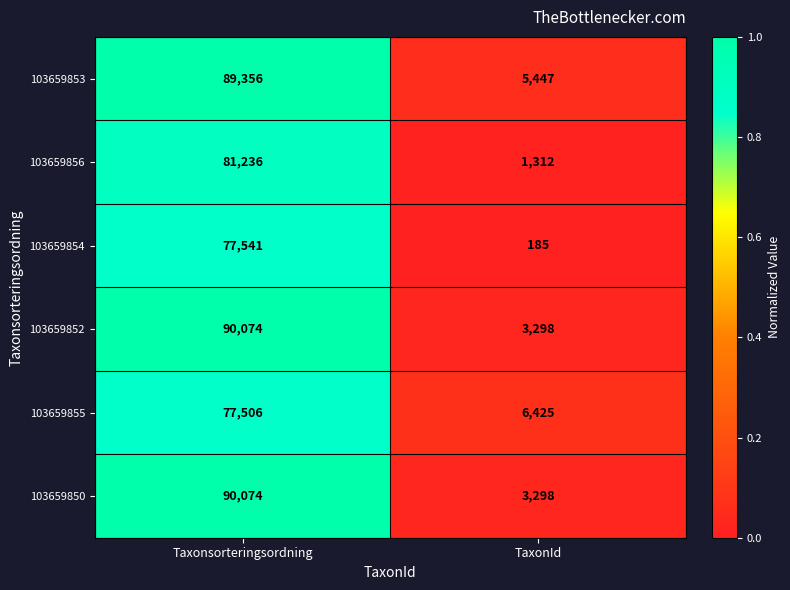

What is the difference between the highest and lowest values at TaxonId?

6240